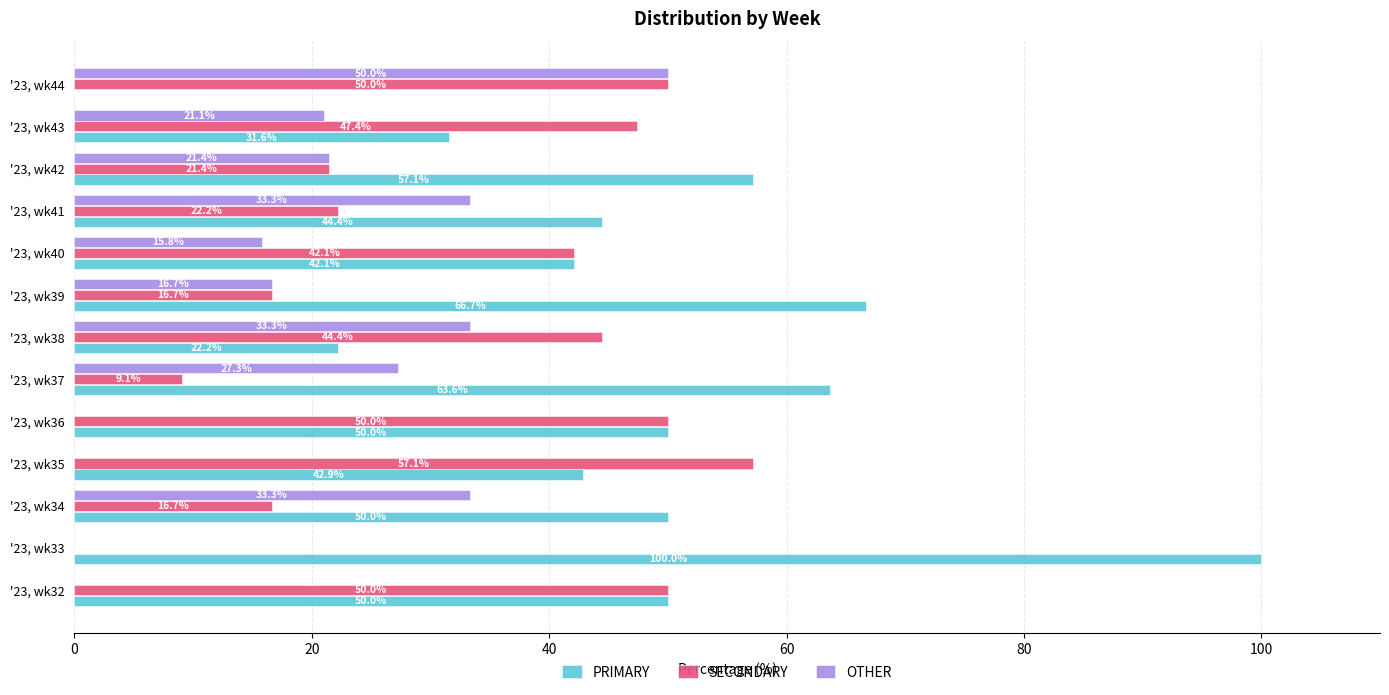

What is the average value of the SECONDARY series?

32.9